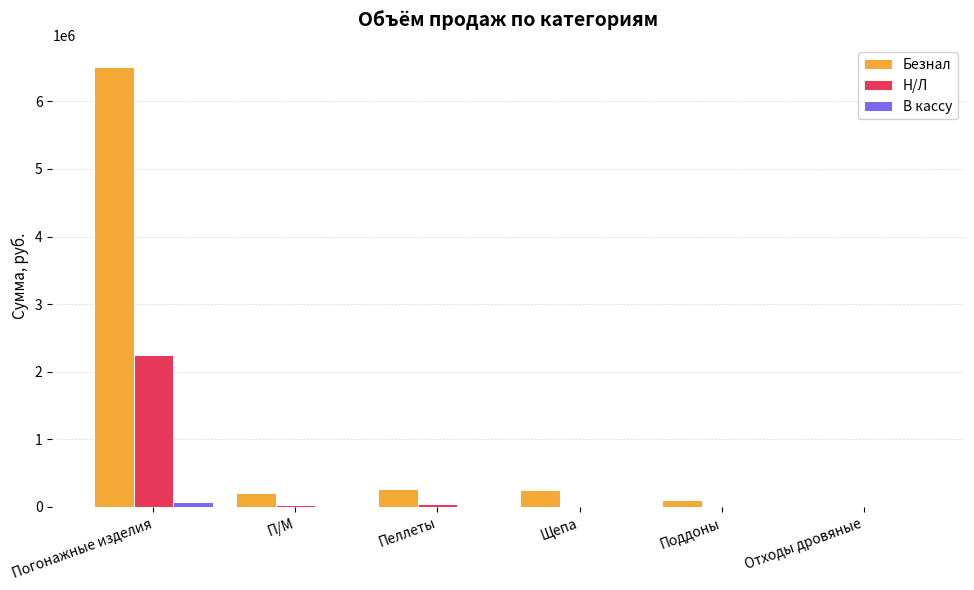

What is the spread (max minus min) of values at Поддоны?

98000.0